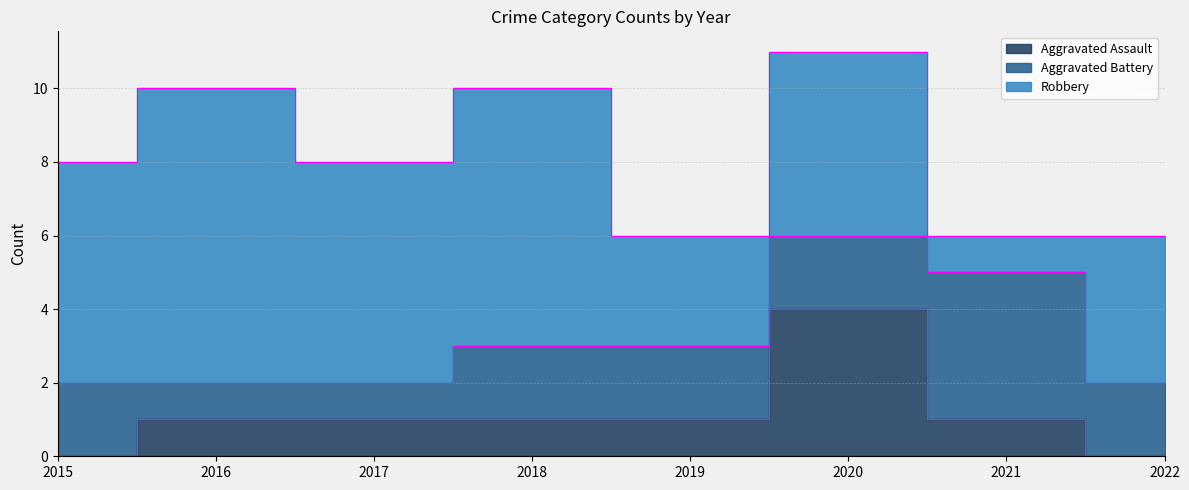

Reading left to right, what are all the values shown in this chart?

Aggravated Assault: 0	1	1	1	1	4	1	0
Aggravated Battery: 2	1	1	2	2	2	4	2
Robbery: 6	8	6	7	3	5	1	4